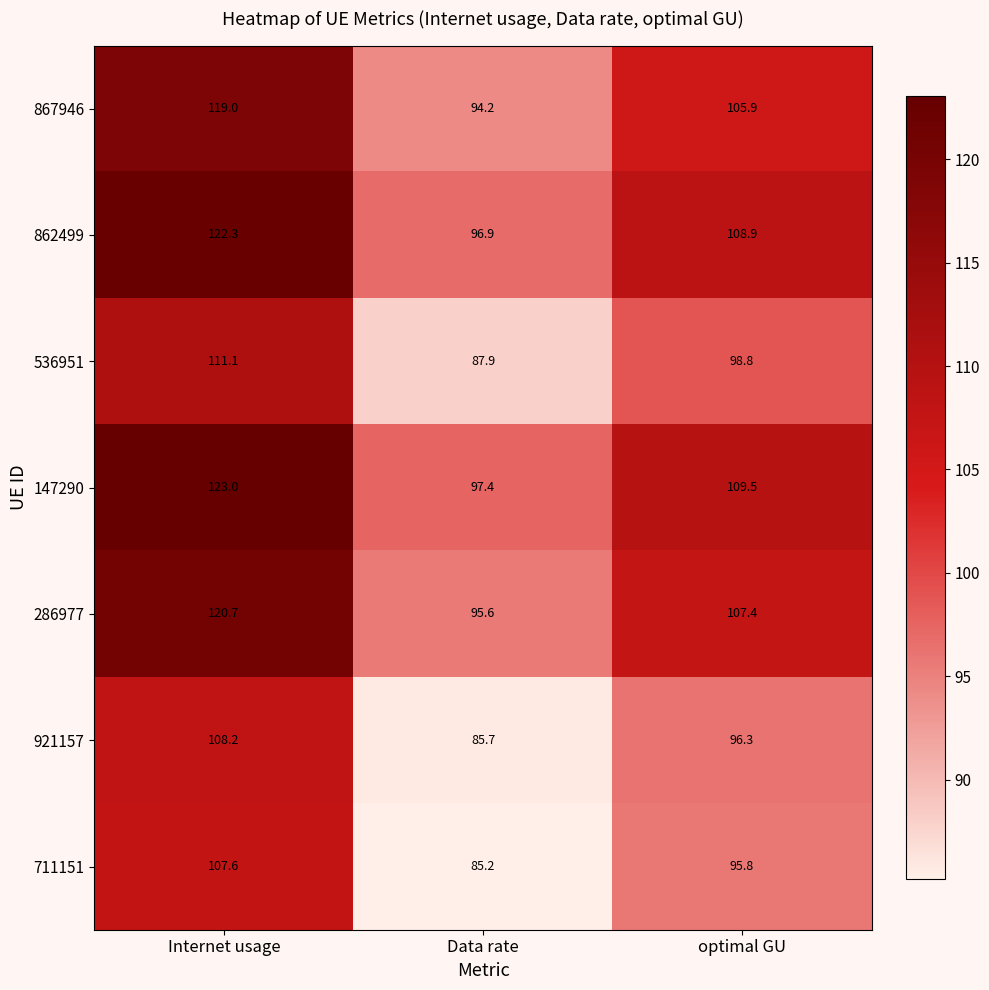

True or false: 536951 has a value of 198.8 at Internet usage.

False